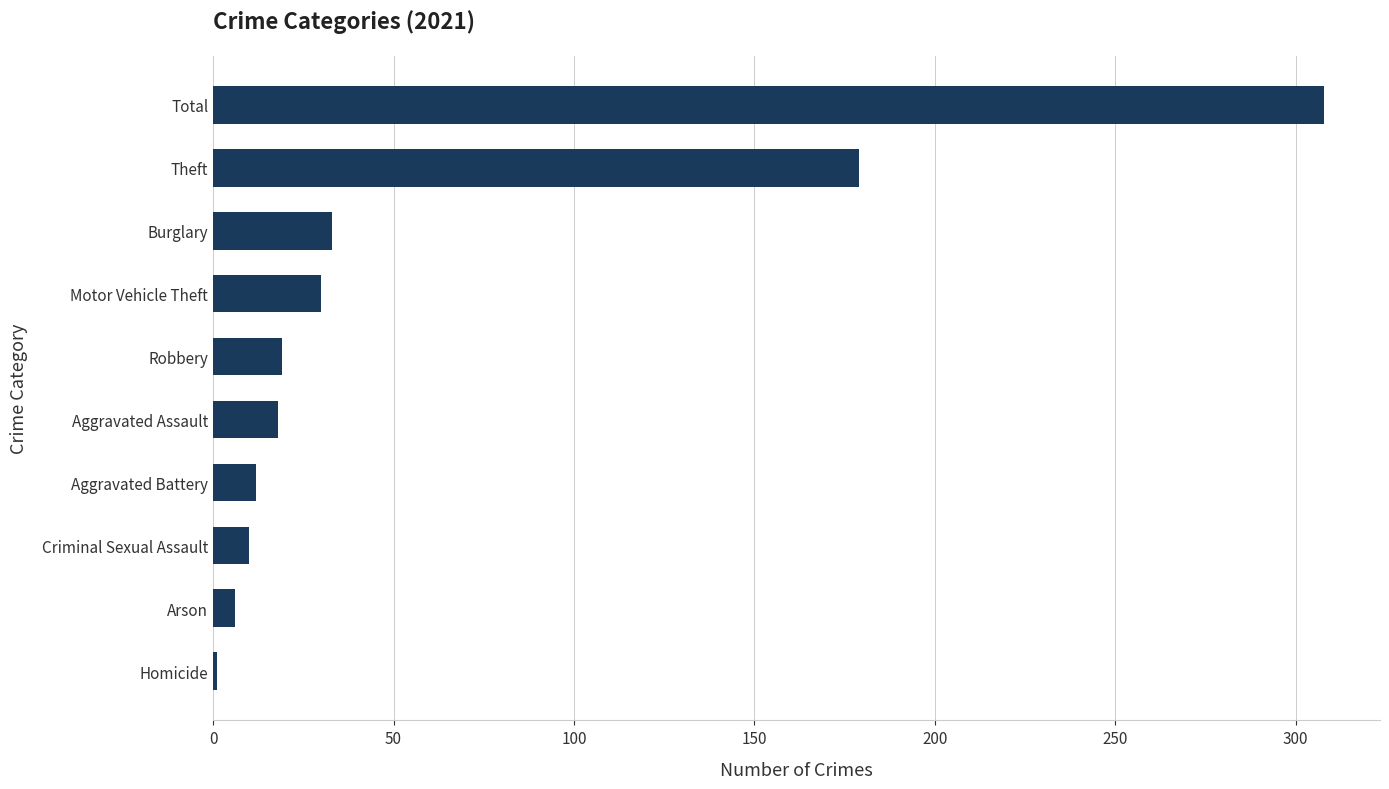

What is the maximum value shown in the chart?

308